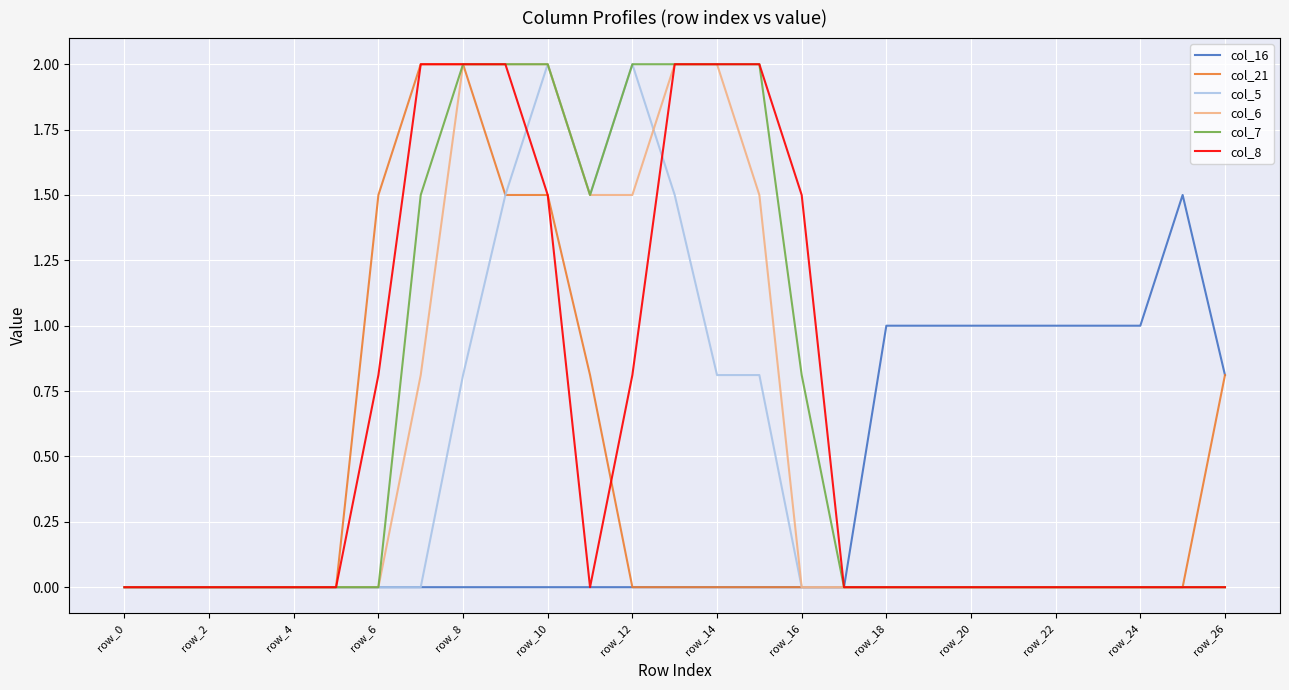

What is the greatest value displayed?

2.0